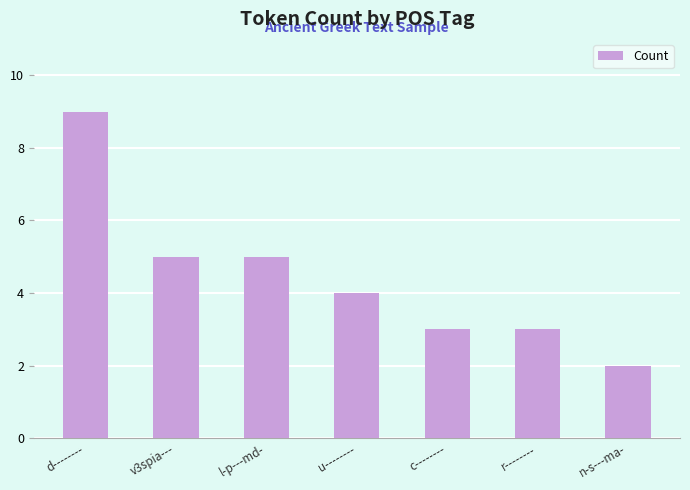

How many bars are there in total?

7